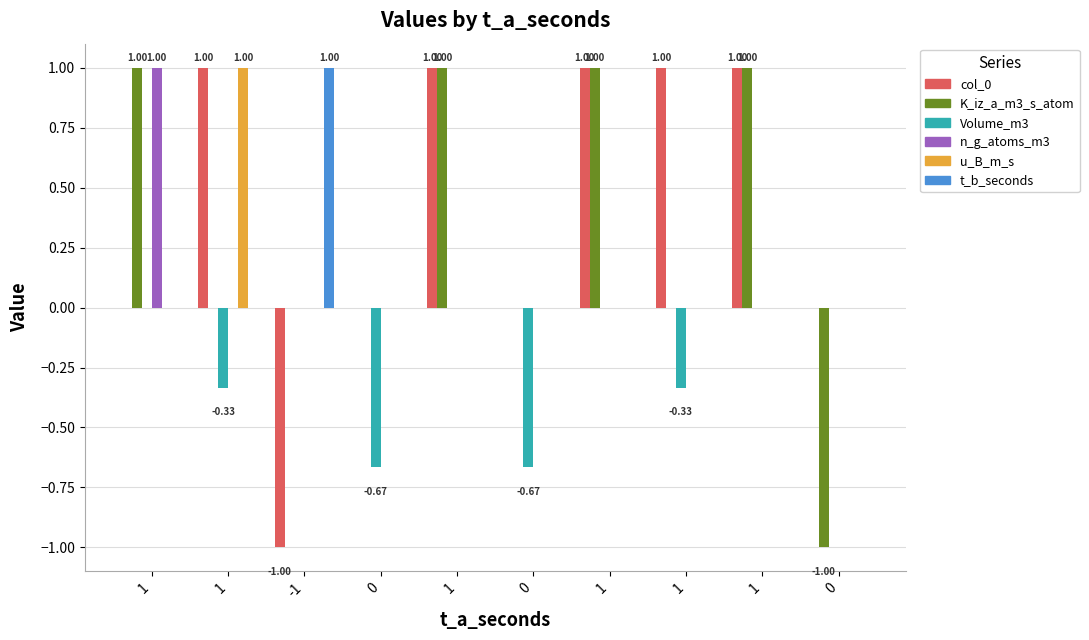

What are all the series names shown in the legend?

col_0, K_iz_a_m3_s_atom, Volume_m3, n_g_atoms_m3, u_B_m_s, t_b_seconds